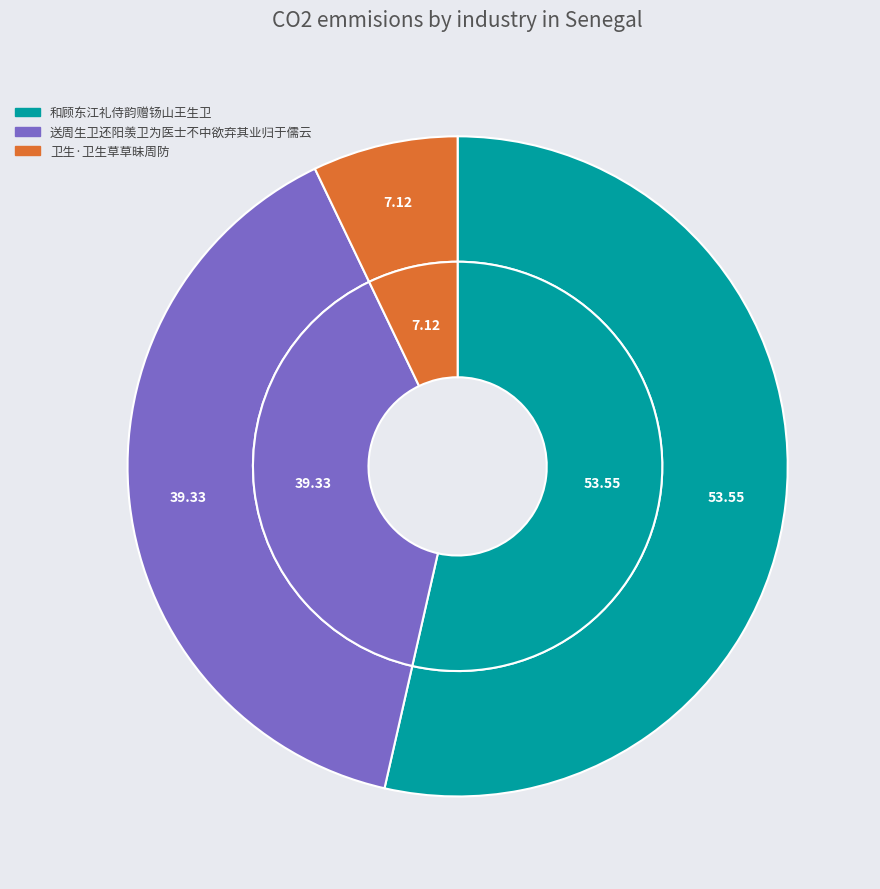

Which has a higher value, 卫生·卫生草草昧周防 or 送周生卫还阳羡卫为医士不中欲弃其业归于儒云?

送周生卫还阳羡卫为医士不中欲弃其业归于儒云